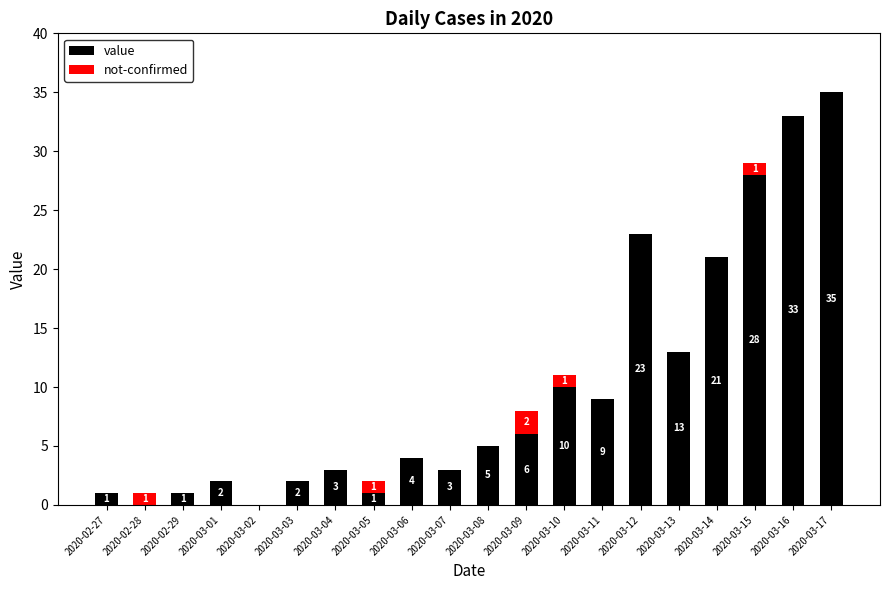

What is the sum of the value values at 2020-02-28 and 2020-03-04?

3